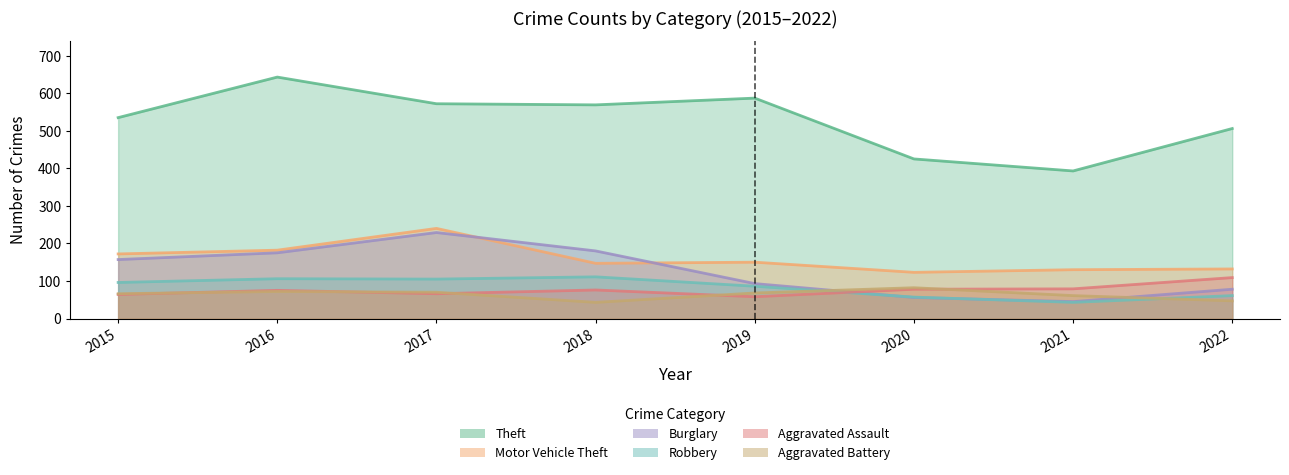

List the series in order of their peak value, lowest first.

Aggravated Battery, Aggravated Assault, Robbery, Burglary, Motor Vehicle Theft, Theft